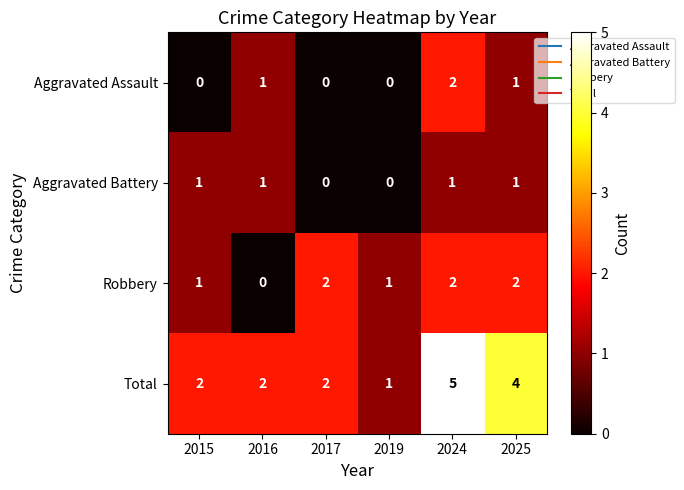

Count the Aggravated Battery values in the range 0 to 1.

6